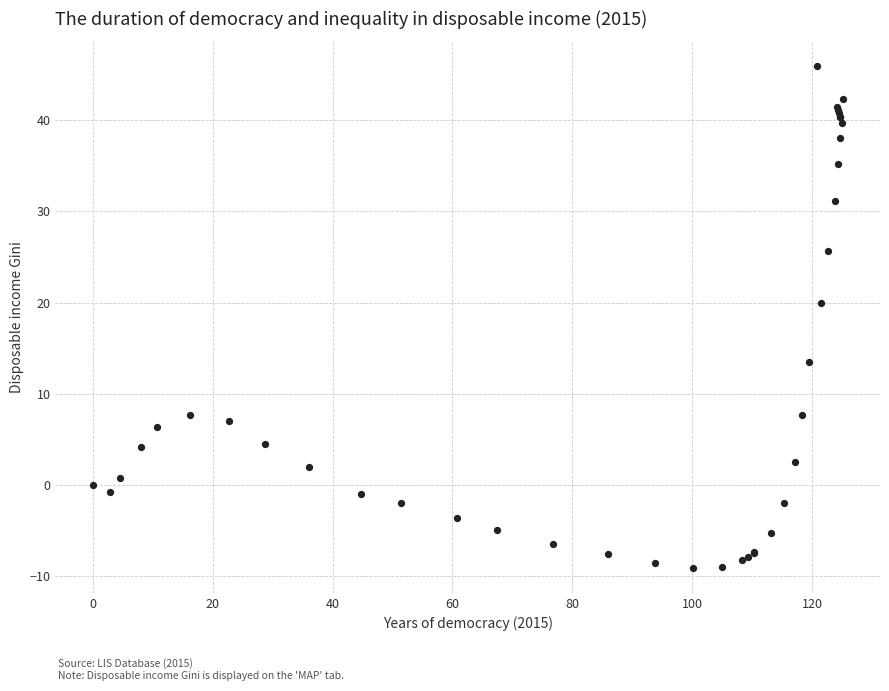

What Y value in the scatter plot is closest to 18?

19.9